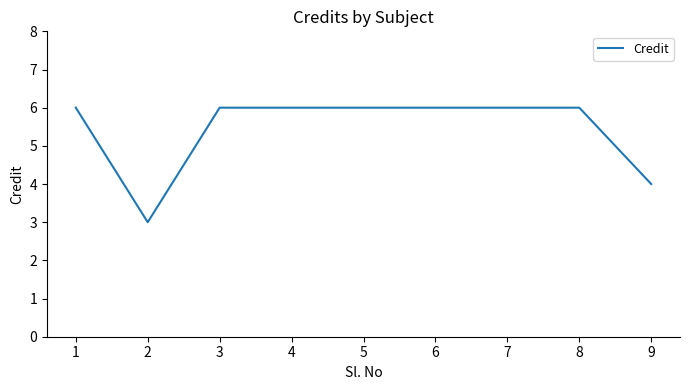

Reading right to left, transcribe all the data shown in this chart.

4	6	6	6	6	6	6	3	6